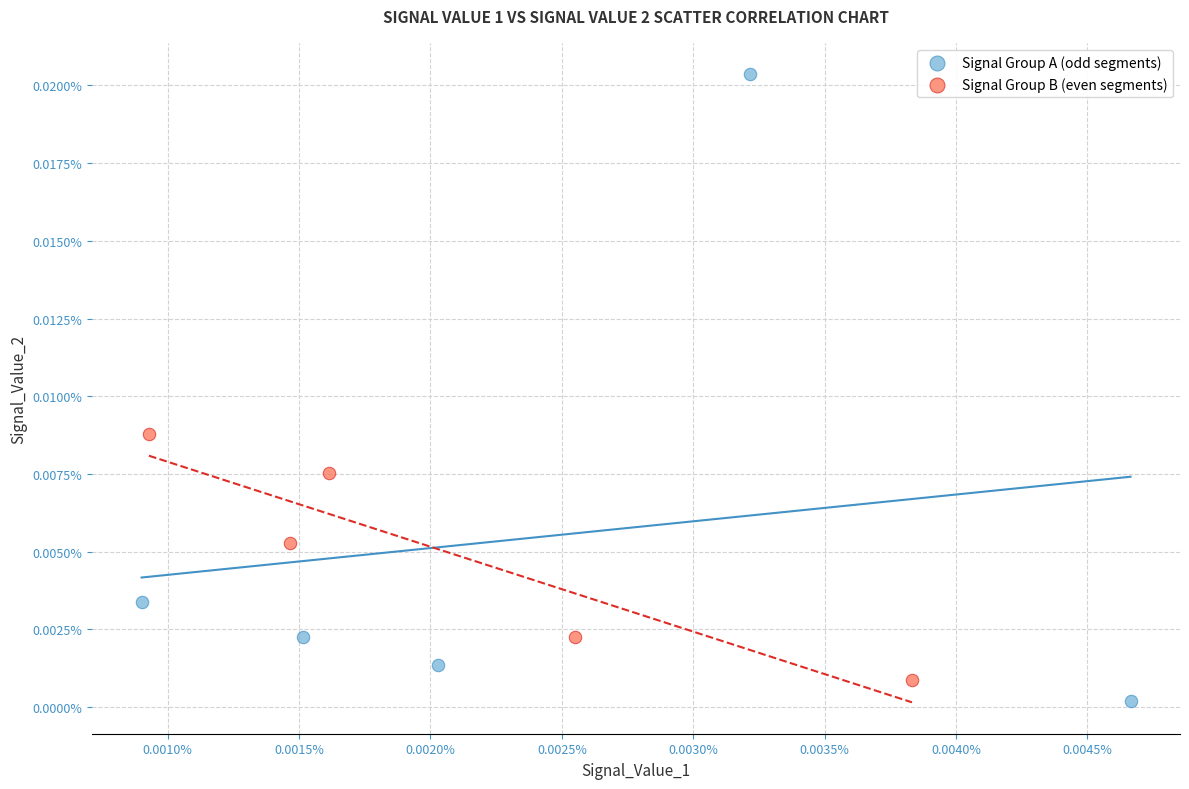

Which series reaches the minimum Y coordinate?

Signal Group A (odd segments)